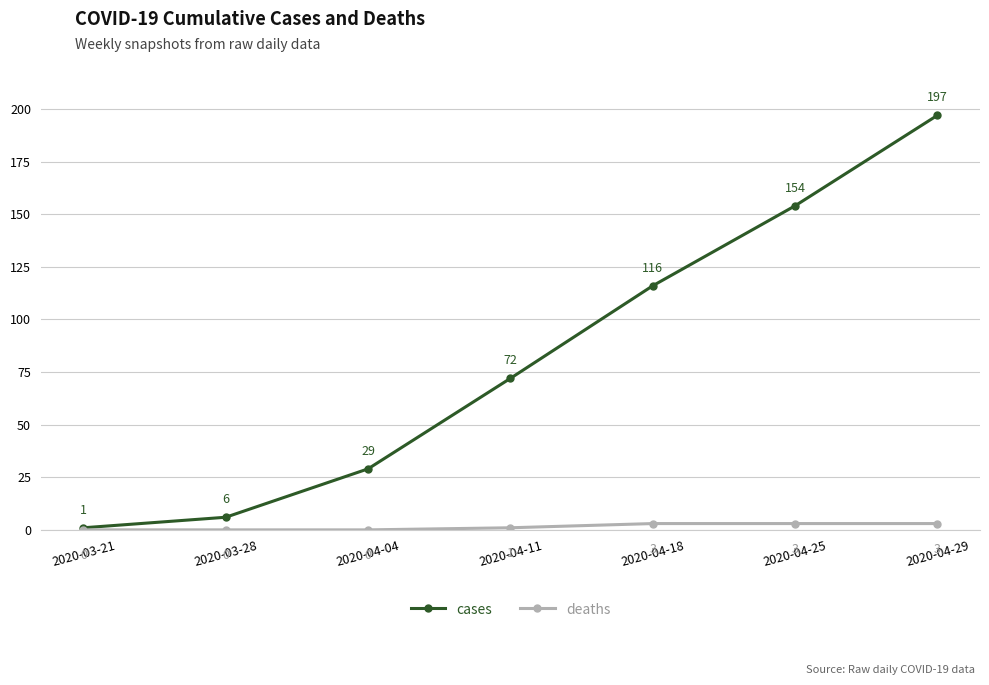

Rank the series by their average value, from highest to lowest.

cases, deaths